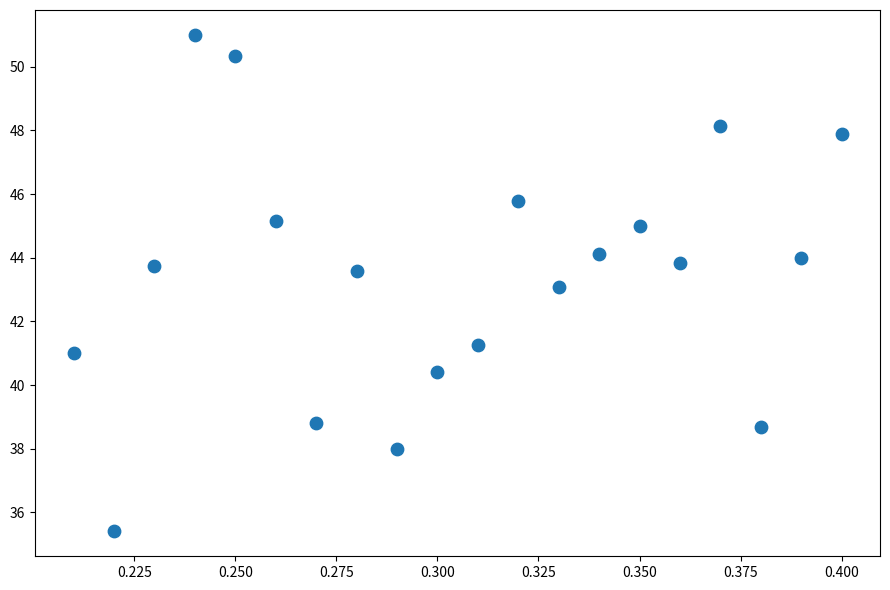

What is the range of Y values (max minus min)?

15.6